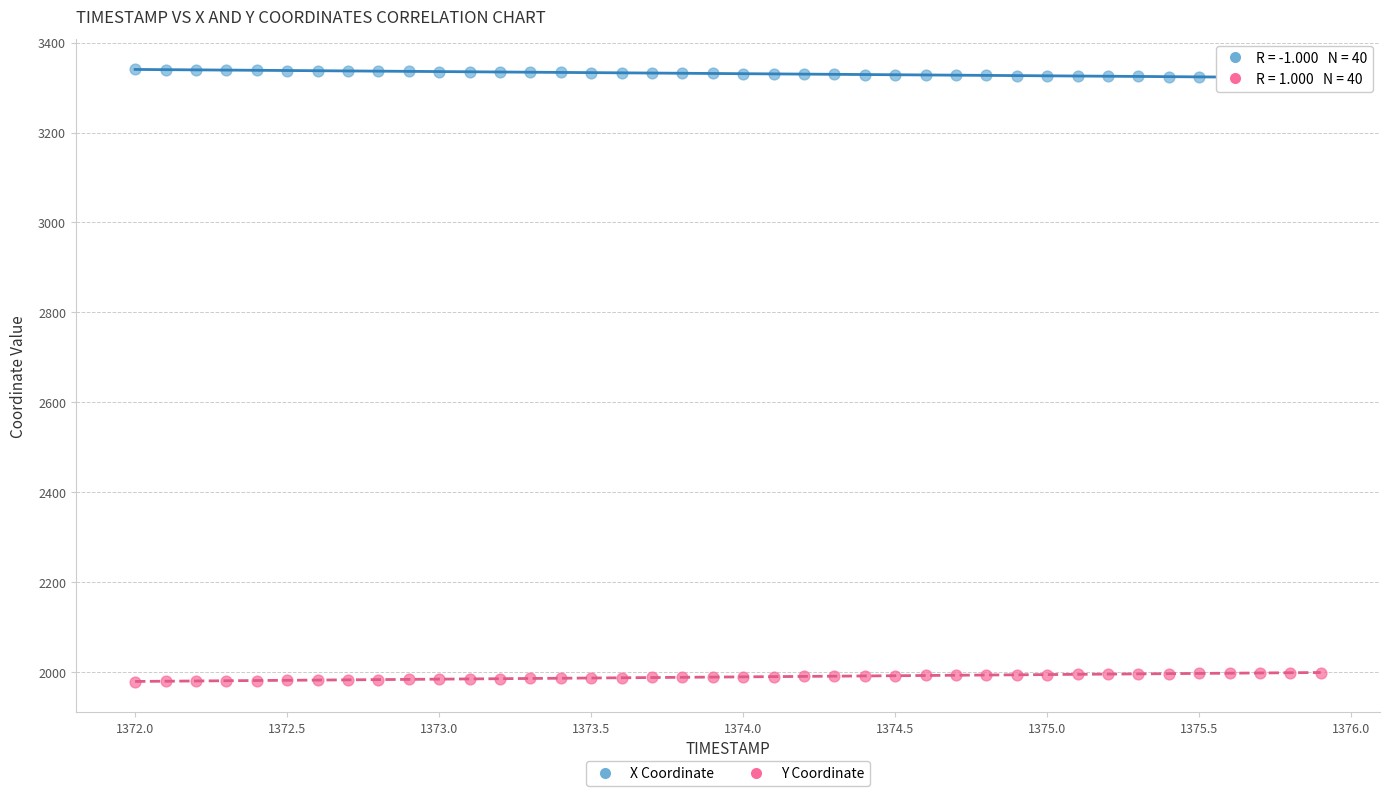

Across all data points, what is the range of X values (max minus min)?

3.9